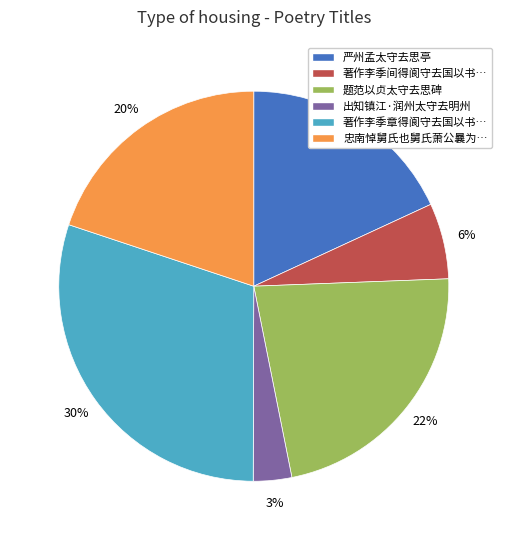

Approximately how many times larger is the value at 著作李季间得阆守去国以书… compared to 题范以贞太守去思碑?

0.3